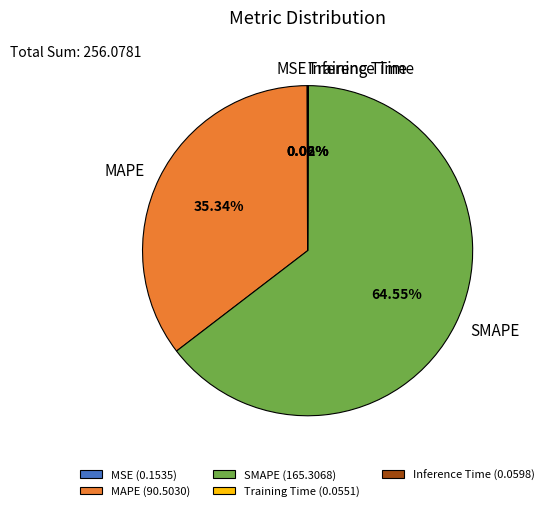

To the nearest percent, what is the difference between the largest and smallest slice percentages?

65%